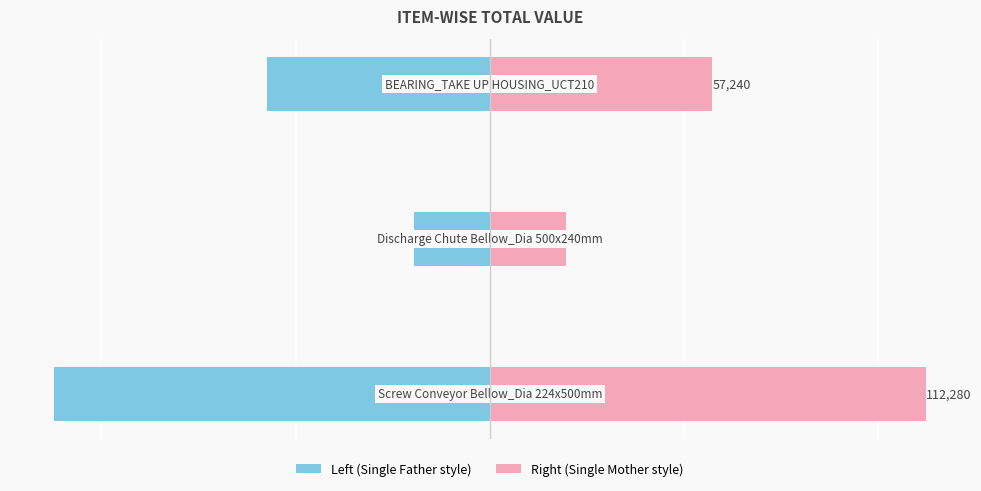

What is the smallest value displayed?

-112280